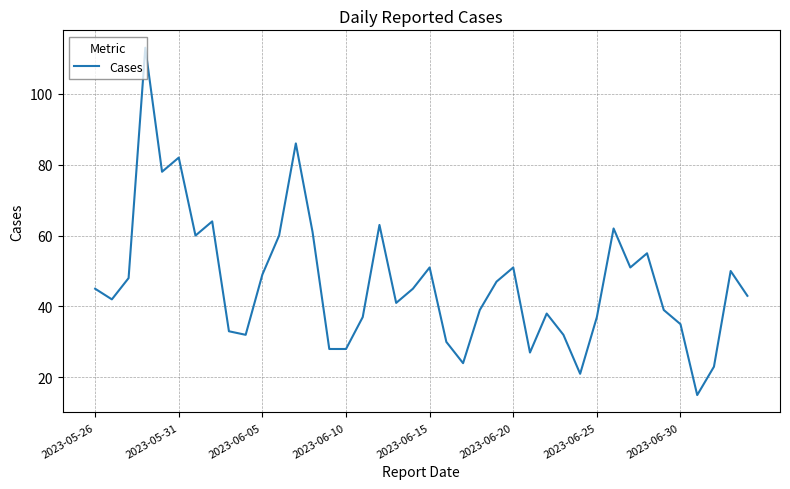

What is the difference between the maximum and minimum values?

98